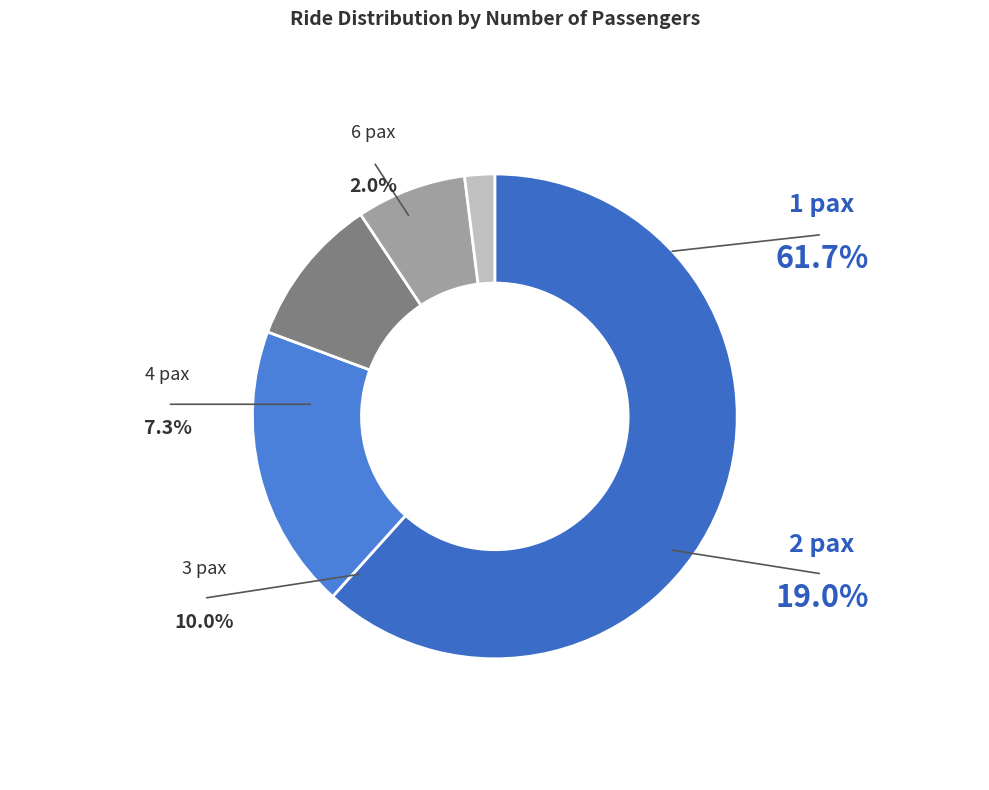

Rank the categories by value from highest to lowest.

1 pax, 2 pax, 3 pax, 4 pax, 6 pax